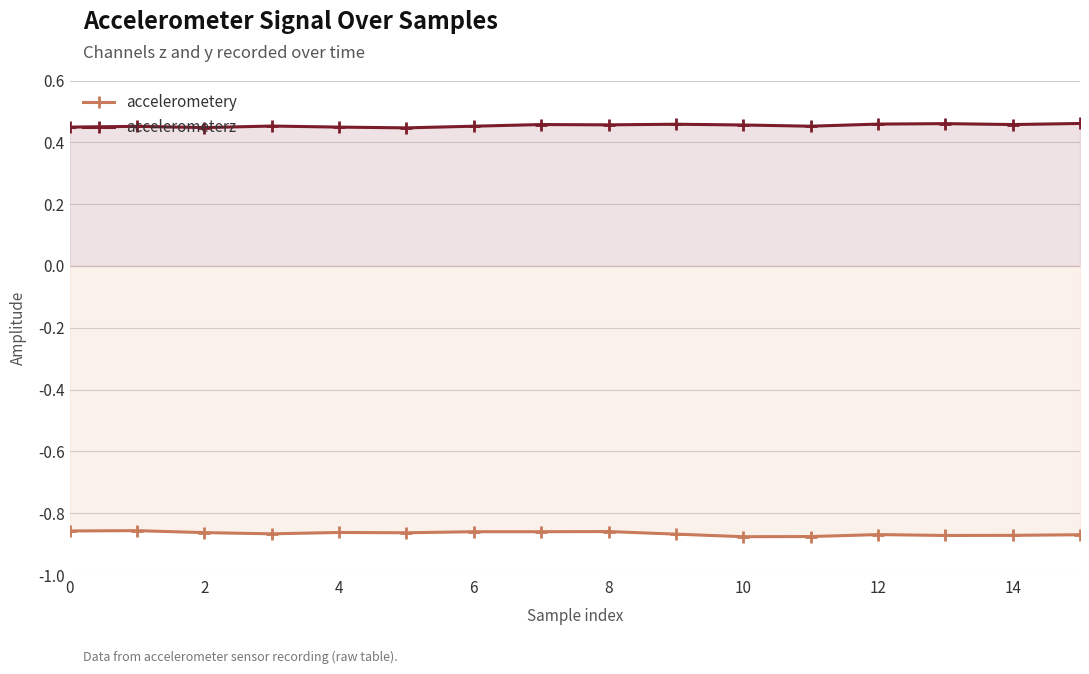

True or false: accelerometery has more than 0 points higher than both neighbors.

True